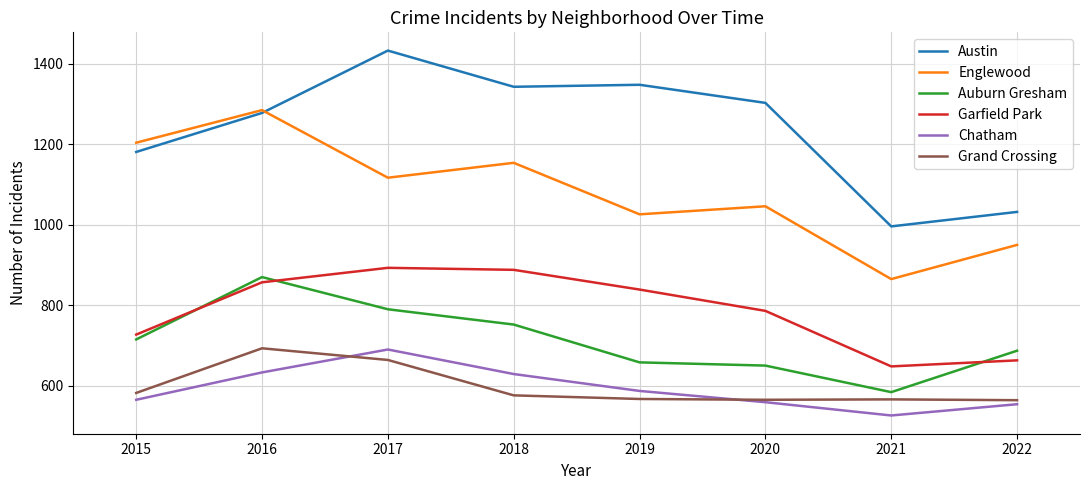

Is it true that Grand Crossing equals 582 at 2015?

True